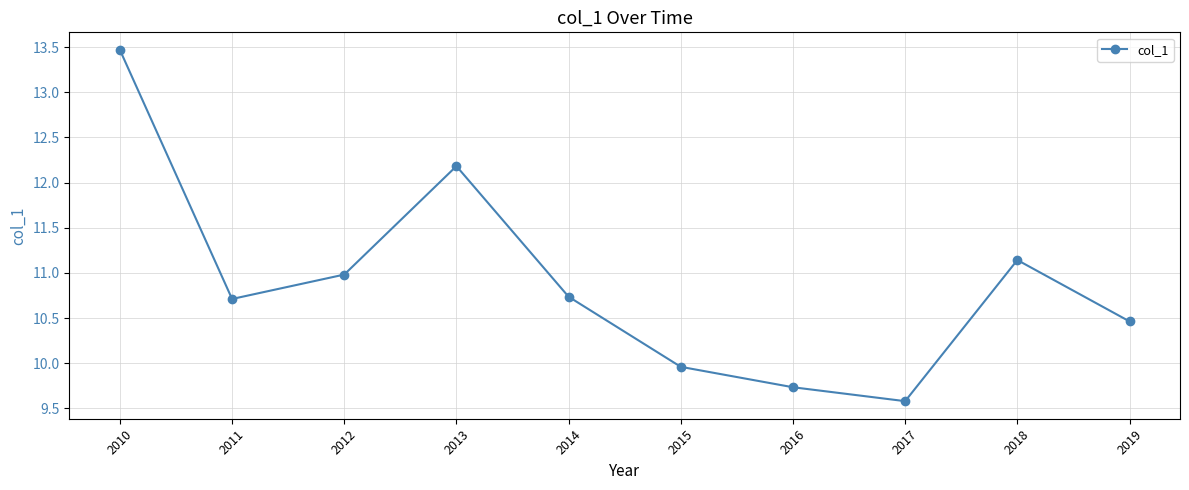

Reading right to left, list all the values displayed in this chart.

10.5	11.1	9.6	9.7	10.0	10.7	12.2	11.0	10.7	13.5